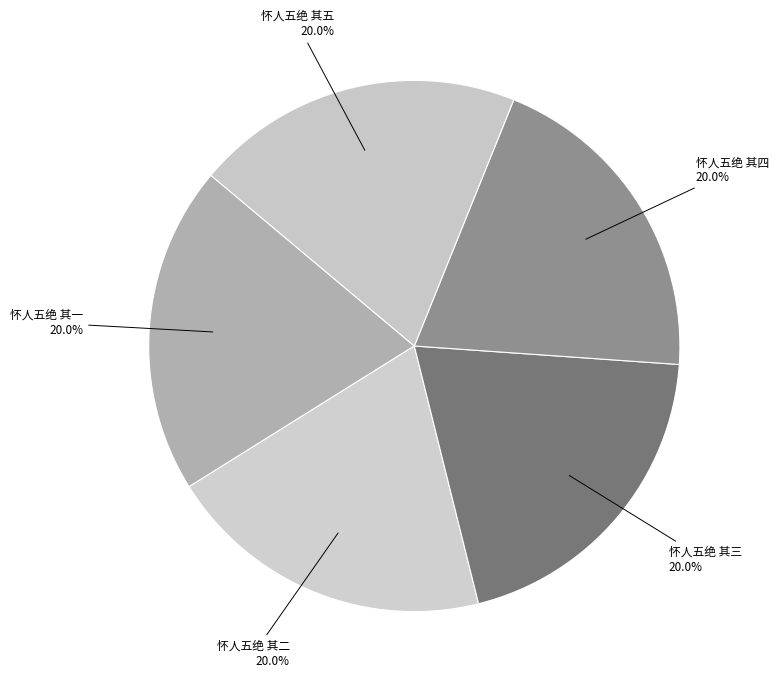

Does 怀人五绝 其五 represent more than half of the total?

No